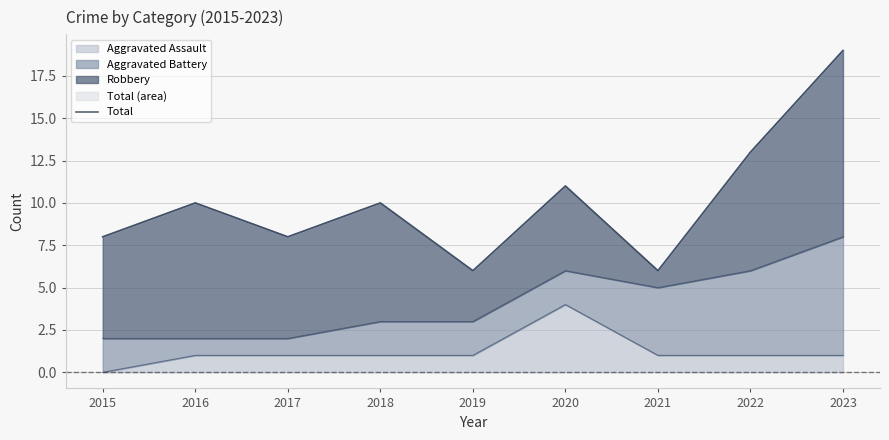

True or false: the data shows 19 at 2020.

False